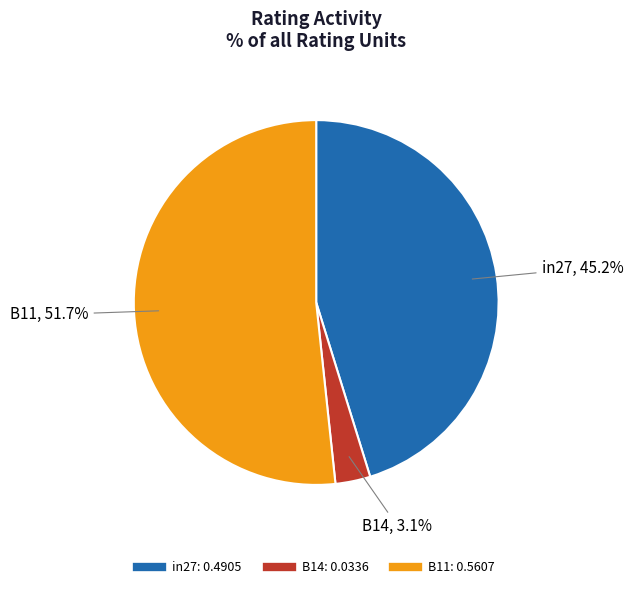

To the nearest percent, what portion does B14 represent?

3%